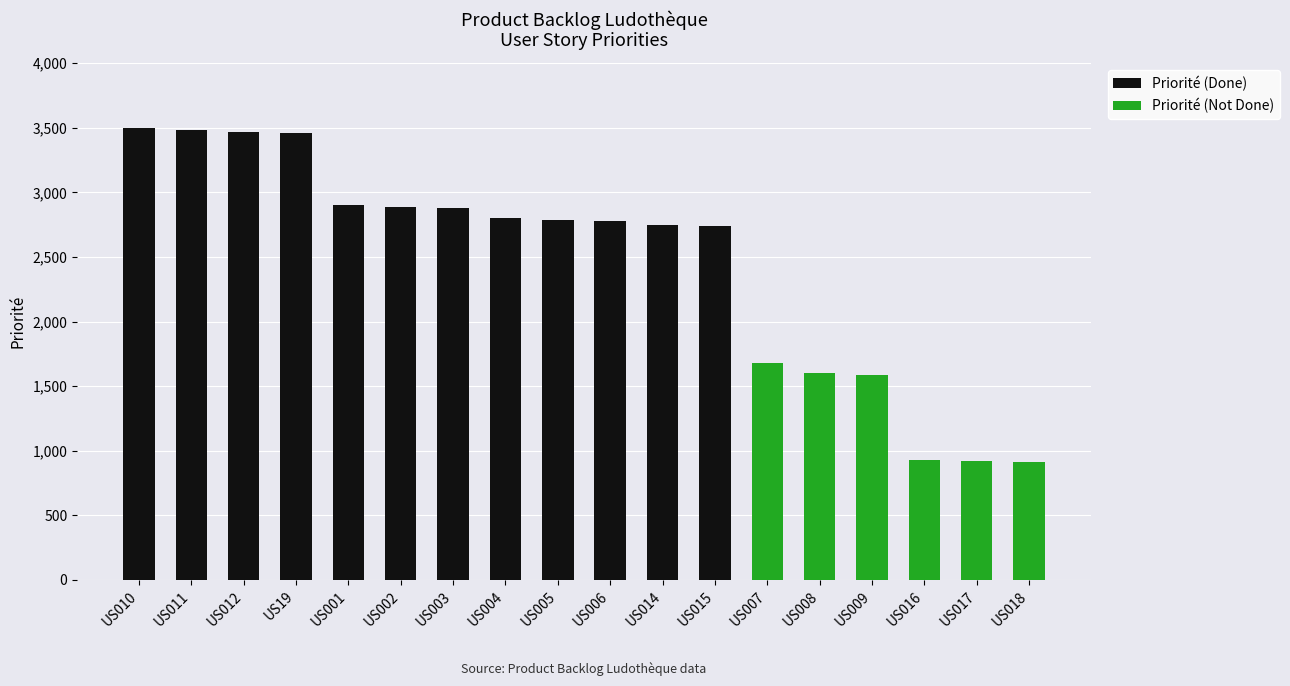

List the labels in order of Priorité (Not Done) value, smallest first.

US010, US011, US012, US19, US001, US002, US003, US004, US005, US006, US014, US015, US018, US017, US016, US009, US008, US007